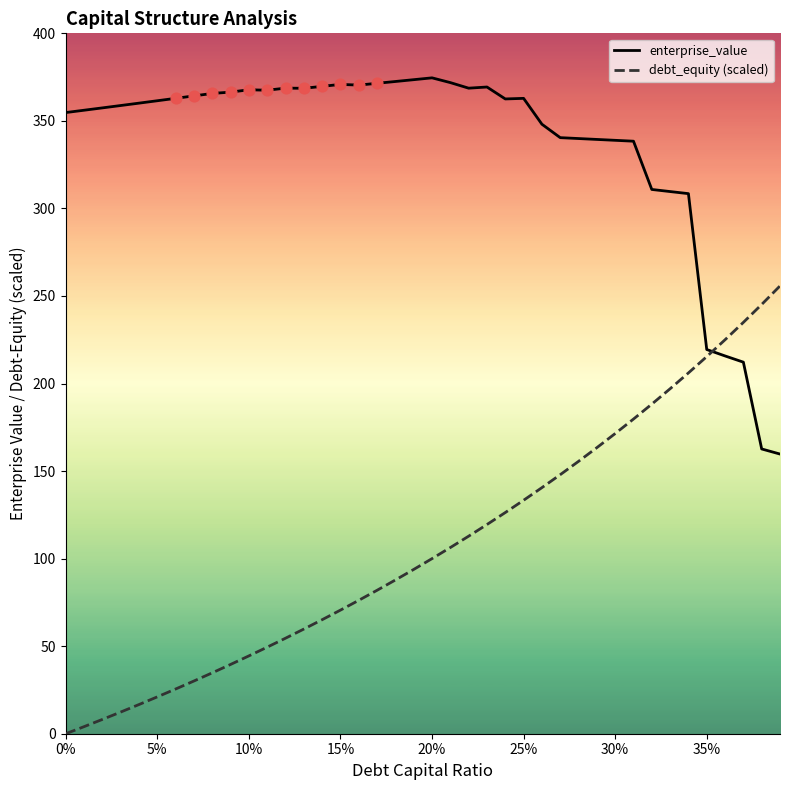

What are all the series names shown in the legend?

enterprise_value, debt_equity (scaled)